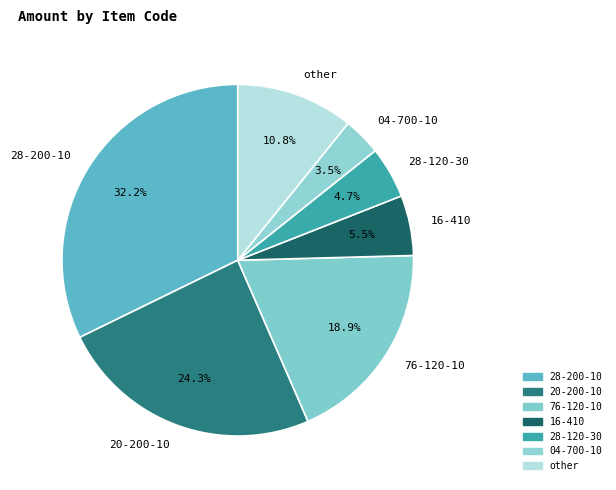

To the nearest percent, what is the average slice percentage?

14%